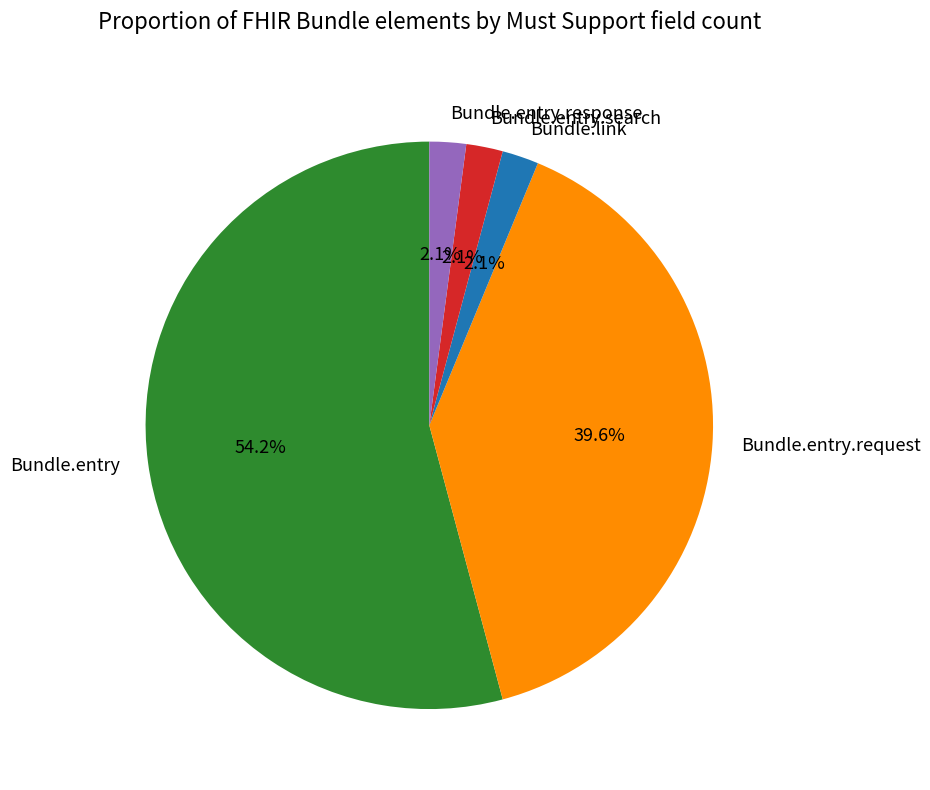

To the nearest percent, what percentage of the pie is Bundle.entry.search?

2%